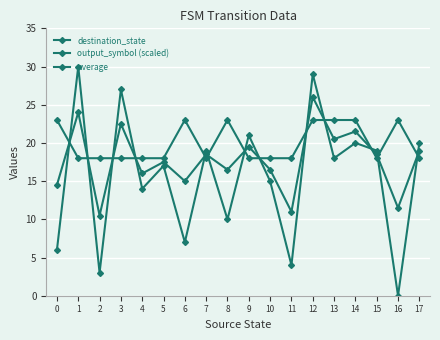

How many lines are shown in the chart?

3